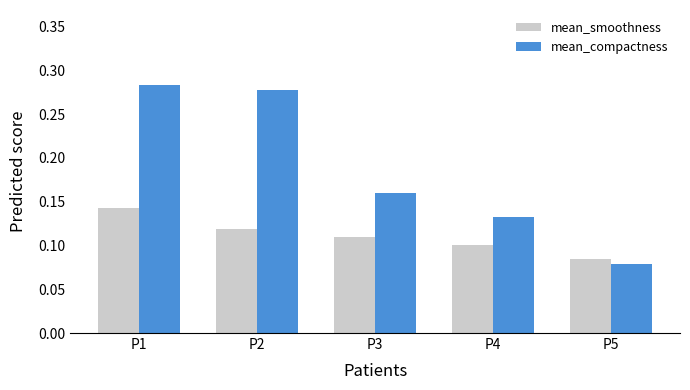

What is the sum of all mean_compactness values?

0.9